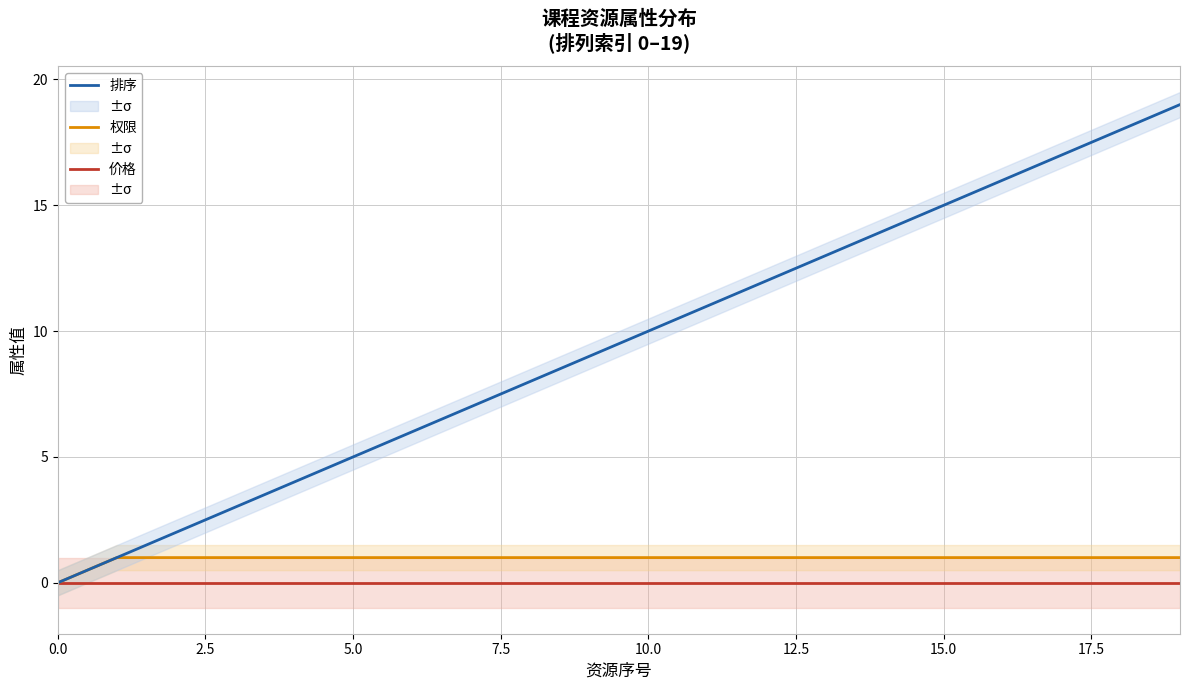

True or false: 权限 has more than 1 points higher than both neighbors.

False